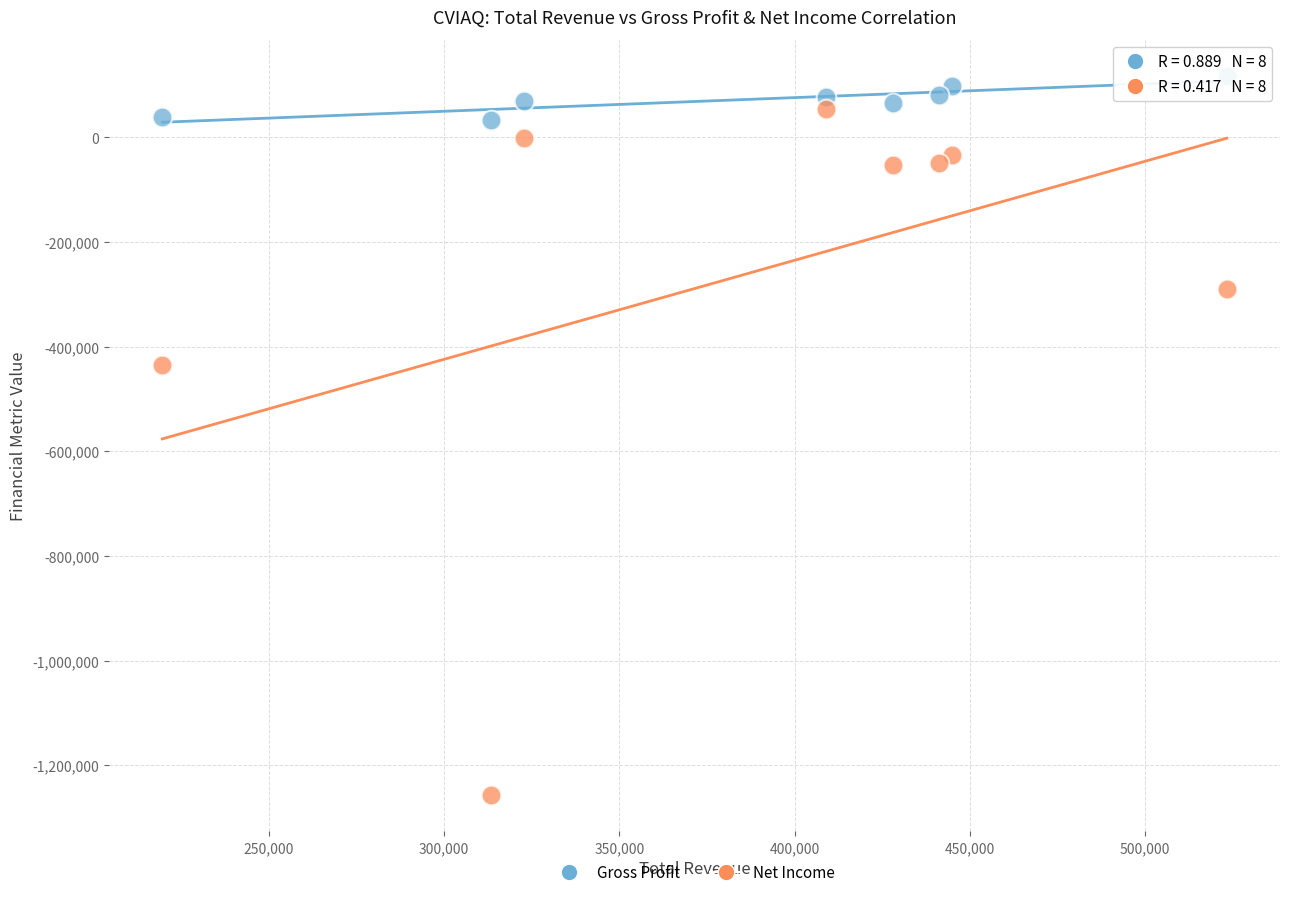

Across all data points, what is the range of Y values (max minus min)?

1375000